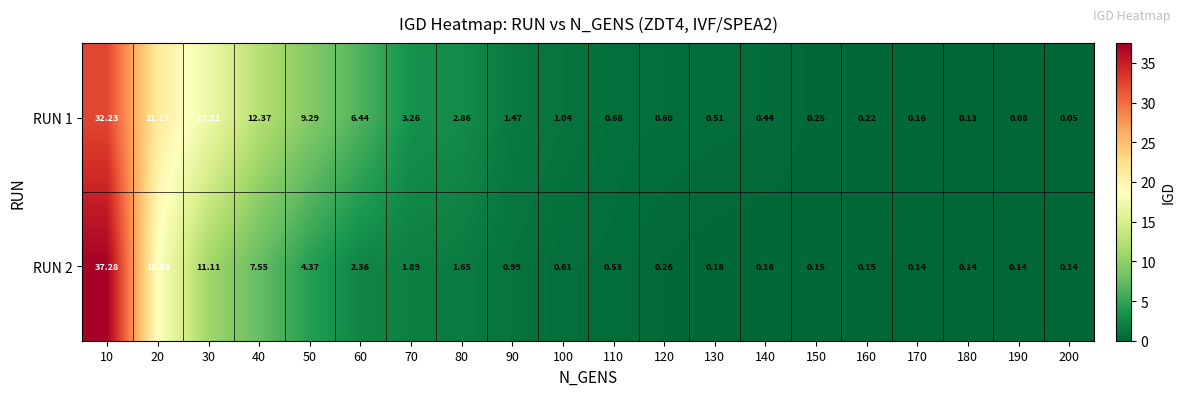

At how many categories does at least one series exceed 16?

3